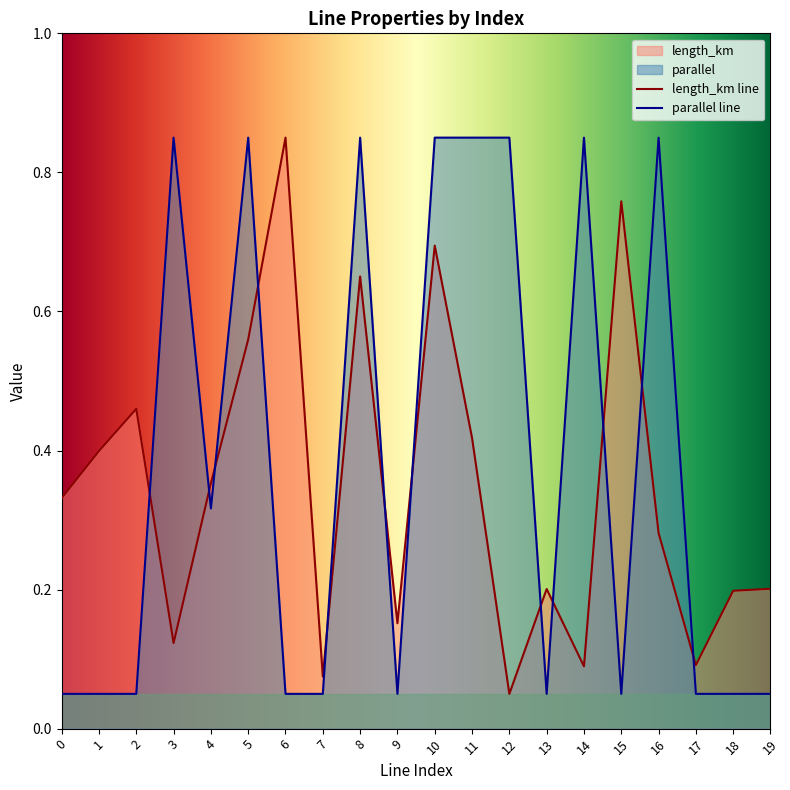

What is the value of the parallel point at the 10th from the left?

0.1